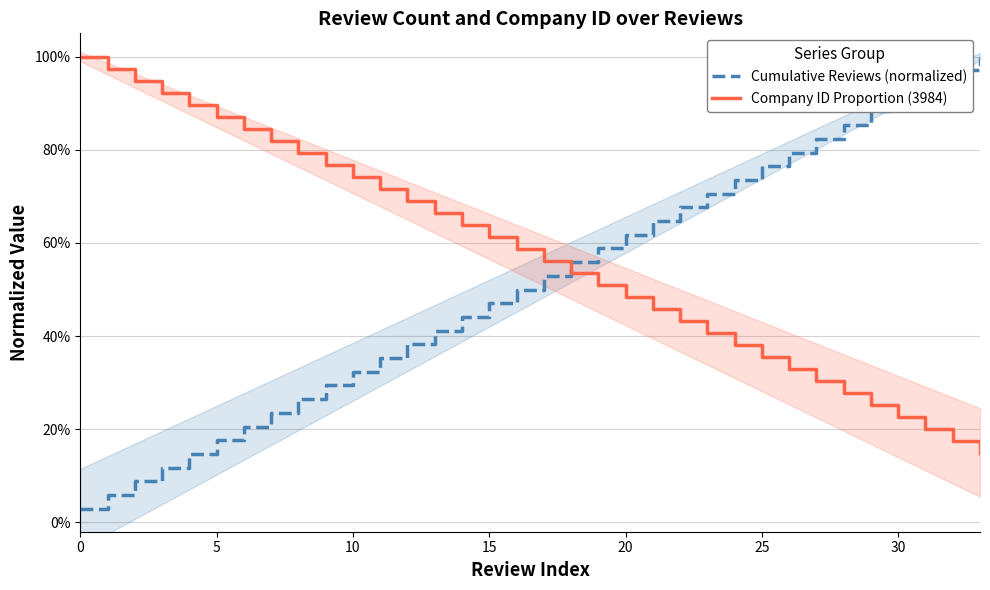

Reading left to right, what are all the values shown in this chart?

Cumulative Reviews (normalized): 0.0	0.1	0.1	0.1	0.1	0.2	0.2	0.2	0.3	0.3	0.3	0.4	0.4	0.4	0.4	0.5	0.5	0.5	0.6	0.6	0.6	0.6	0.7	0.7	0.7	0.8	0.8	0.8	0.9	0.9	0.9	0.9	1.0	1.0
Company ID Proportion (3984): 1.0	1.0	0.9	0.9	0.9	0.9	0.8	0.8	0.8	0.8	0.7	0.7	0.7	0.7	0.6	0.6	0.6	0.6	0.5	0.5	0.5	0.5	0.4	0.4	0.4	0.4	0.3	0.3	0.3	0.3	0.2	0.2	0.2	0.2